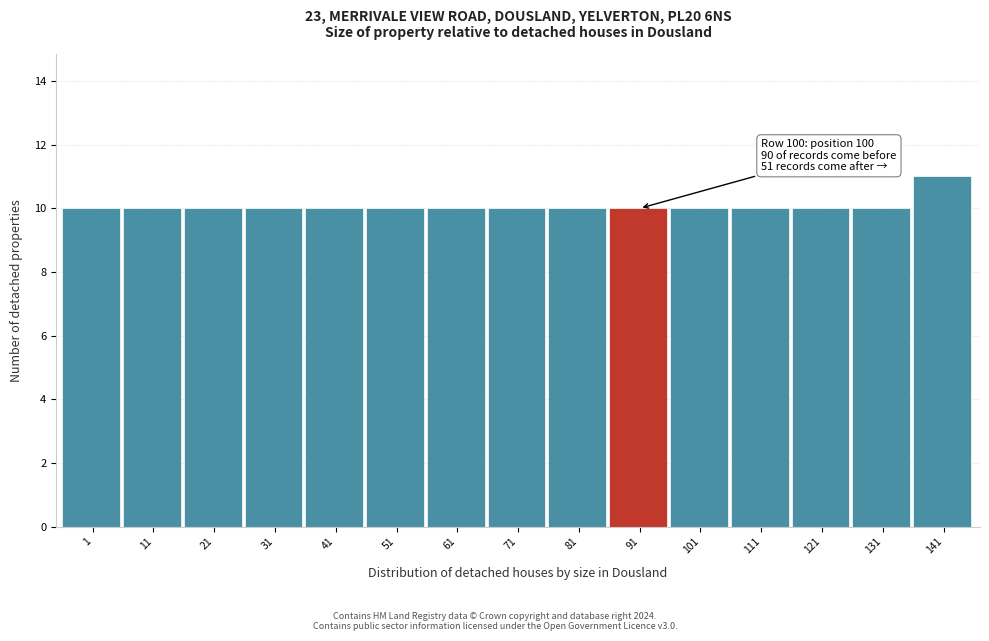

Reading left to right, list all the values displayed in this chart.

10	10	10	10	10	10	10	10	10	10	10	10	10	10	11